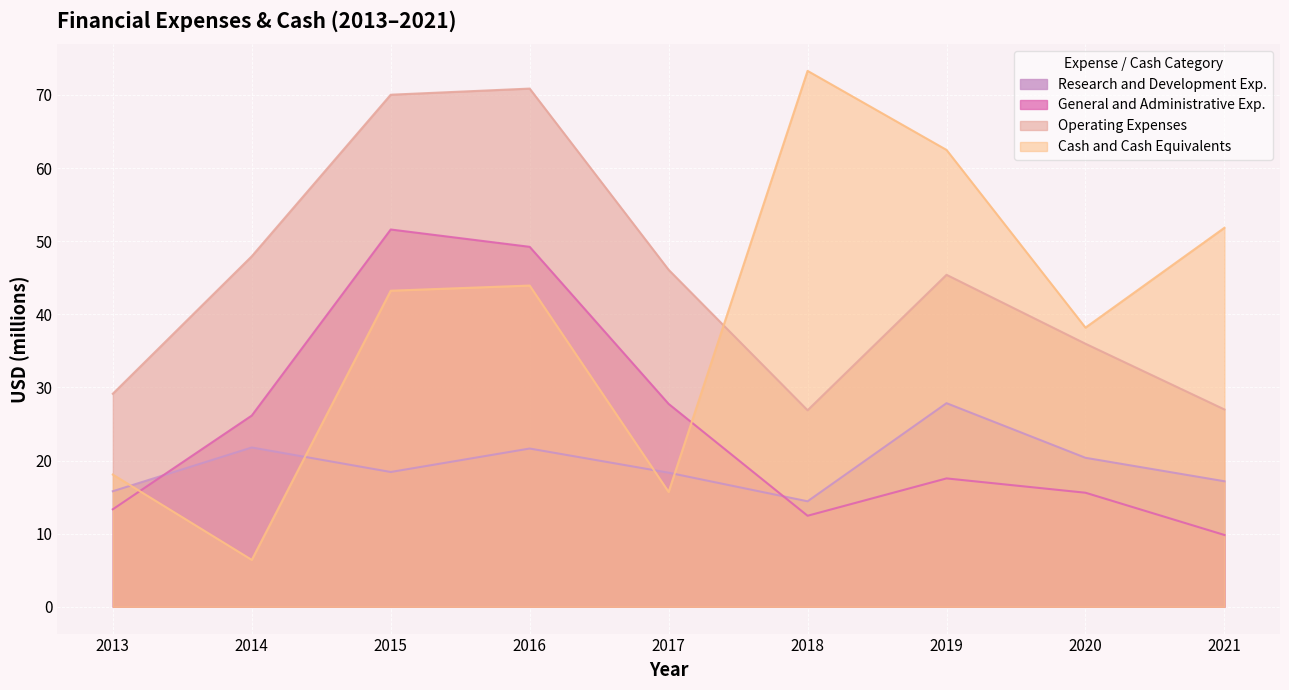

What is the total value across all series at 2021?

105.8